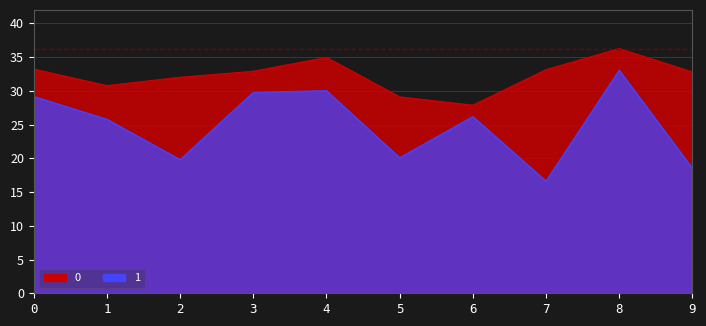

Rank the series by their average value, from highest to lowest.

0, 1